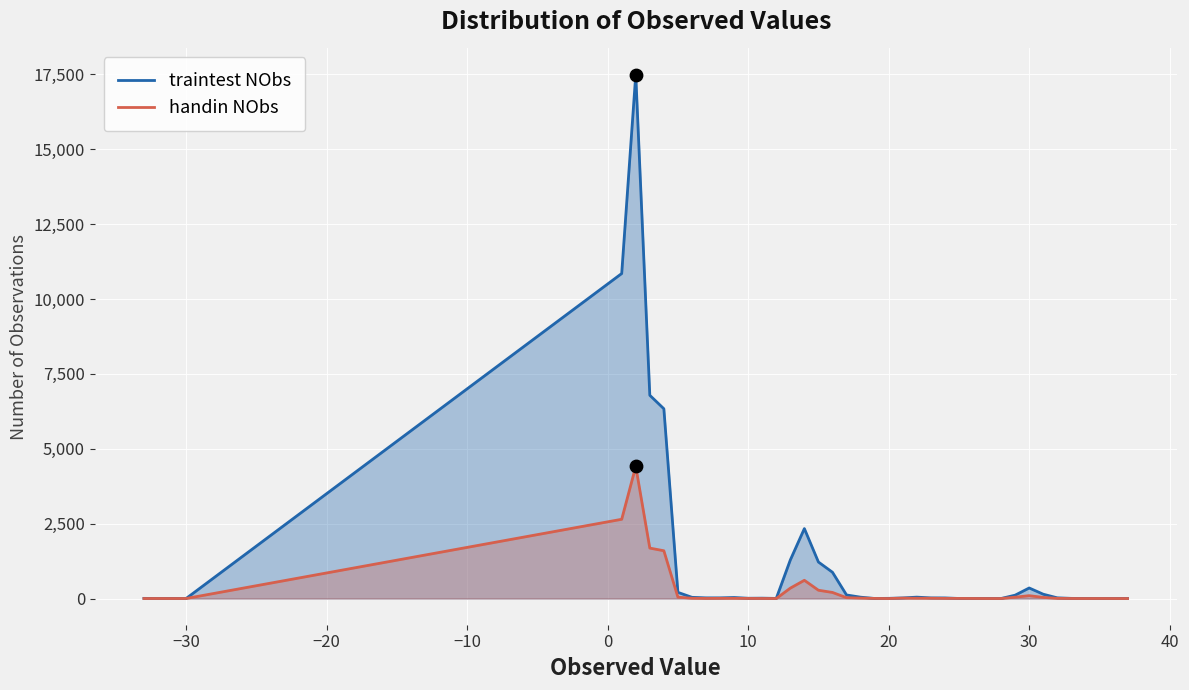

Which series has the largest total across all categories?

traintest NObs